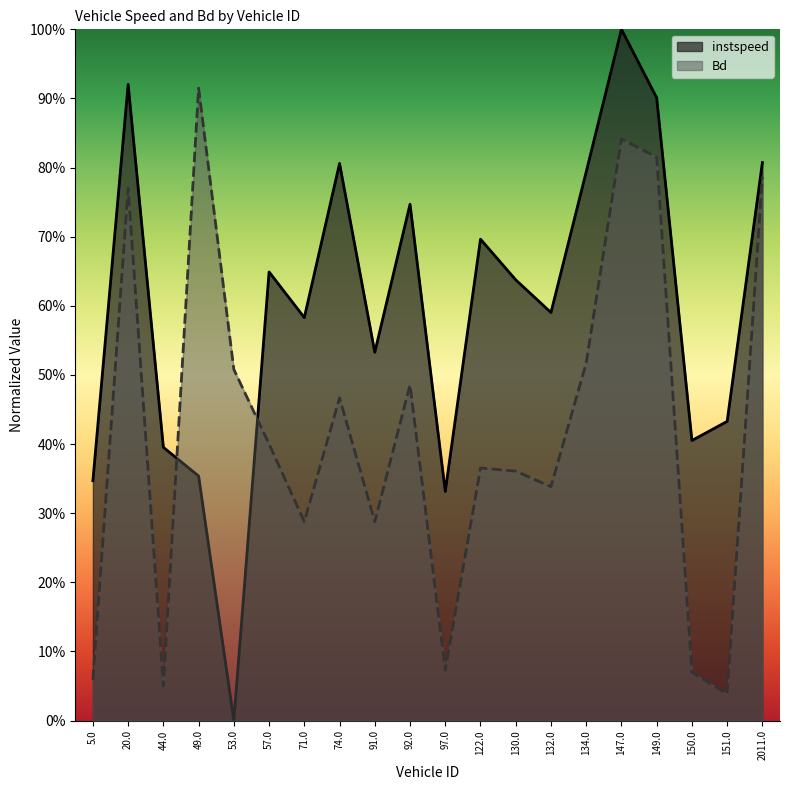

Which category has the lowest value across all series?

53.0